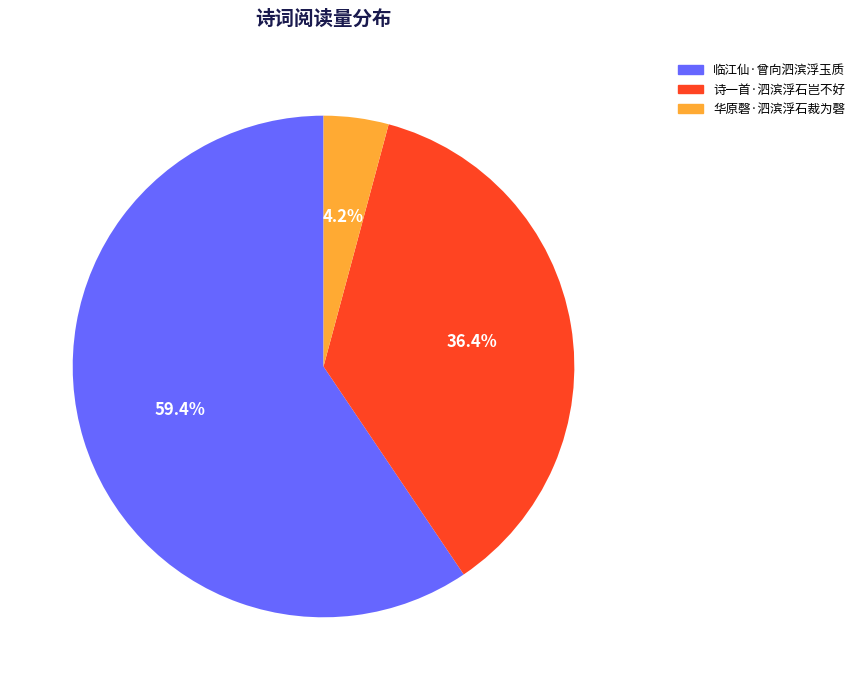

Does 诗一首·泗滨浮石岂不好 account for over 50% of the chart?

No